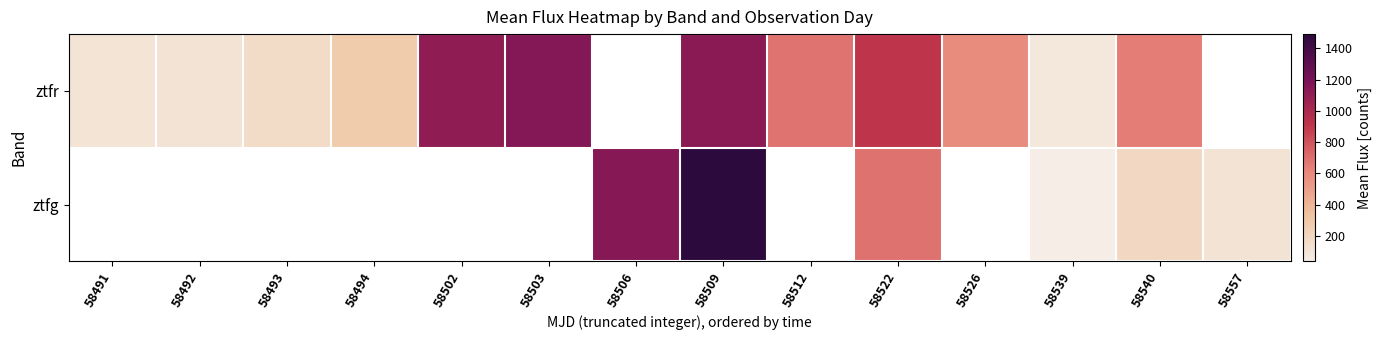

At which category is the sum across all series the highest?

58509